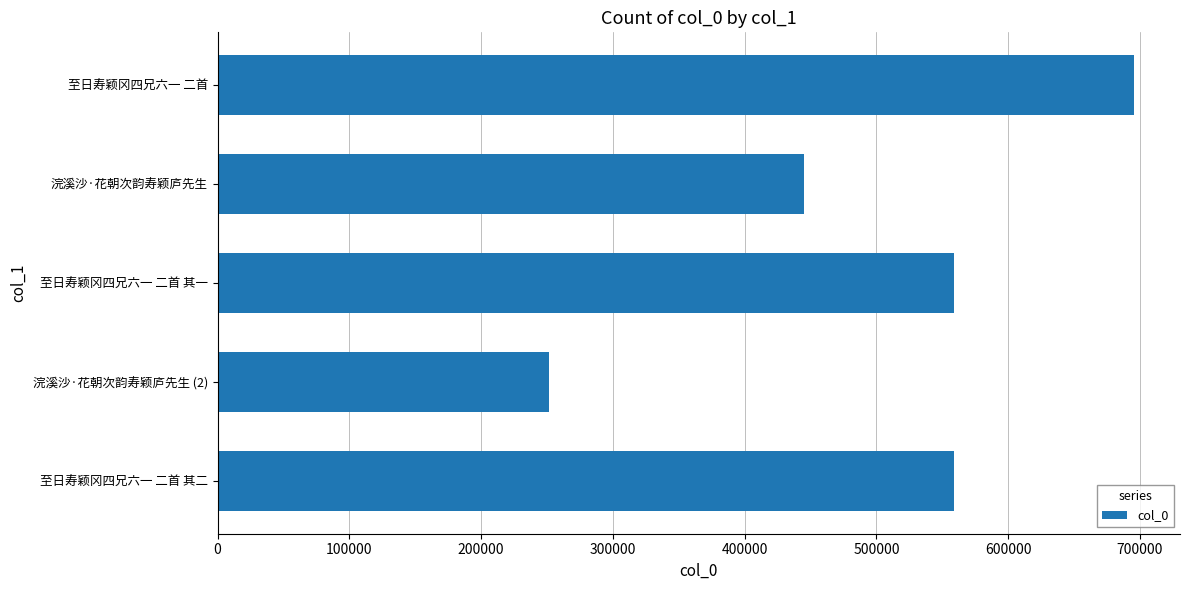

Count the number of data series in this chart.

1